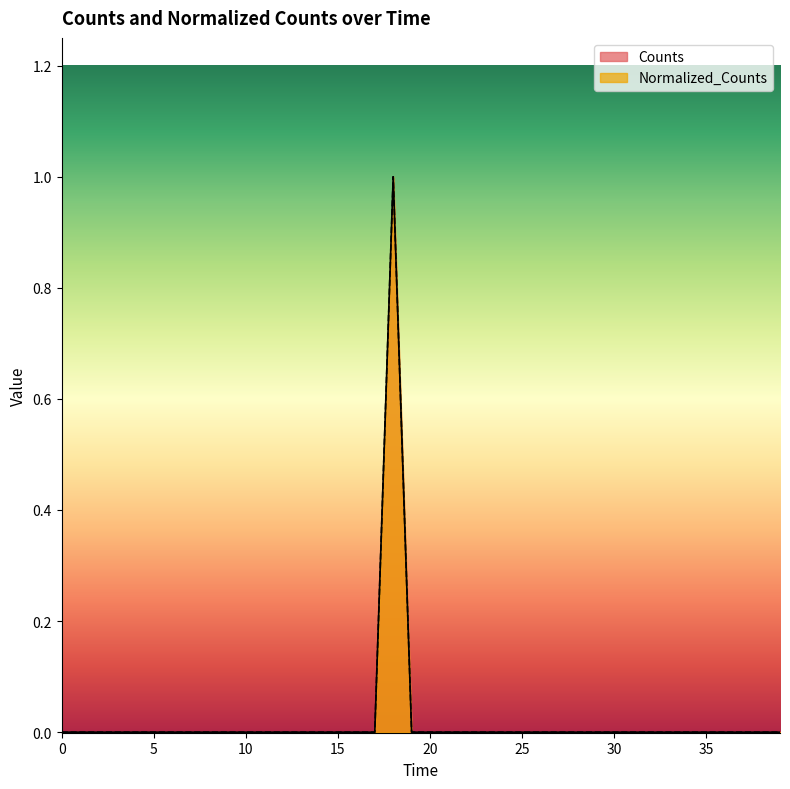

True or false: Counts has more than 1 interior local peaks.

False